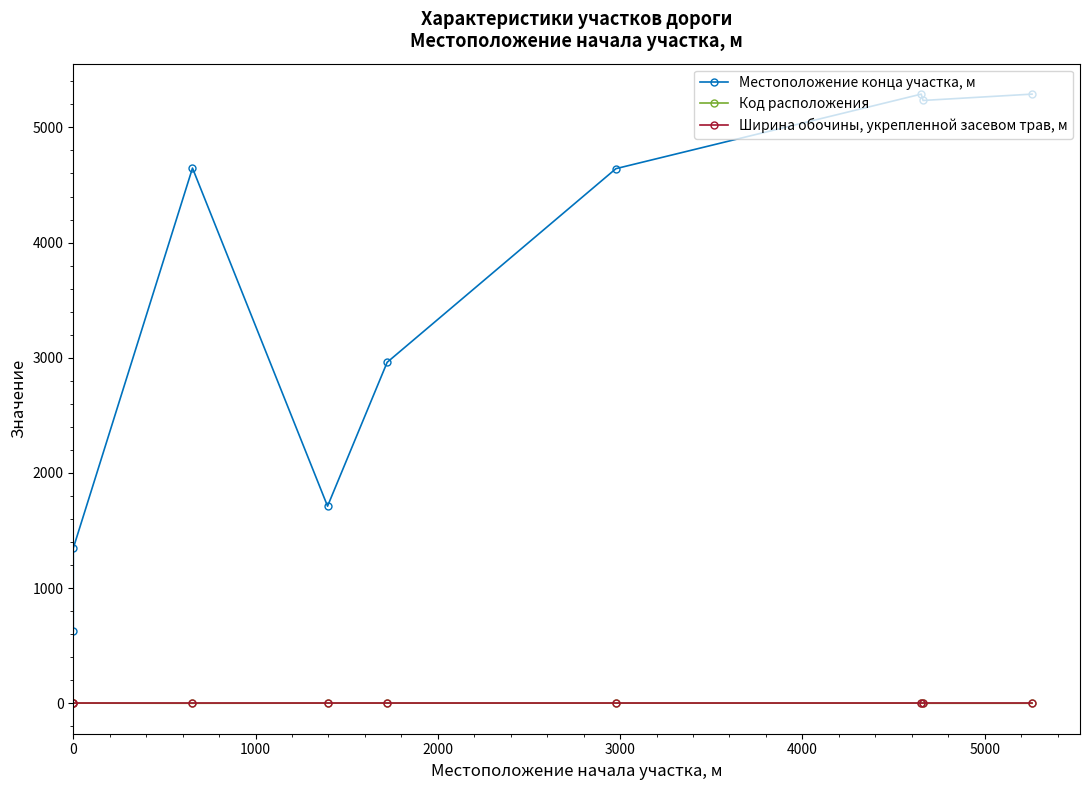

What is the lowest value of the Местоположение конца участка, м series?

629